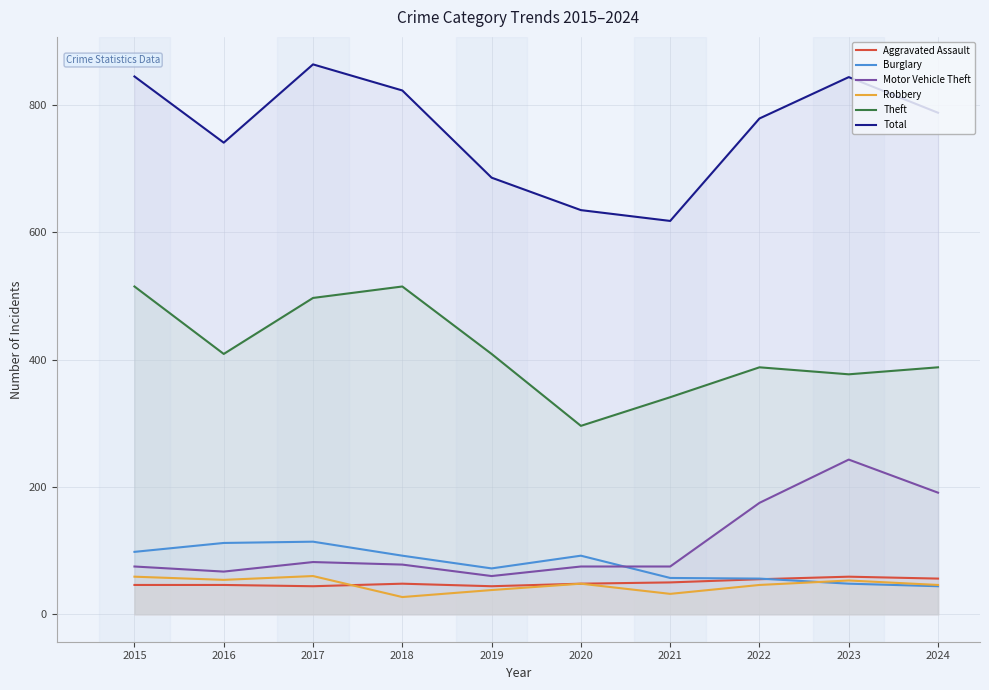

How many lines are shown in the chart?

6